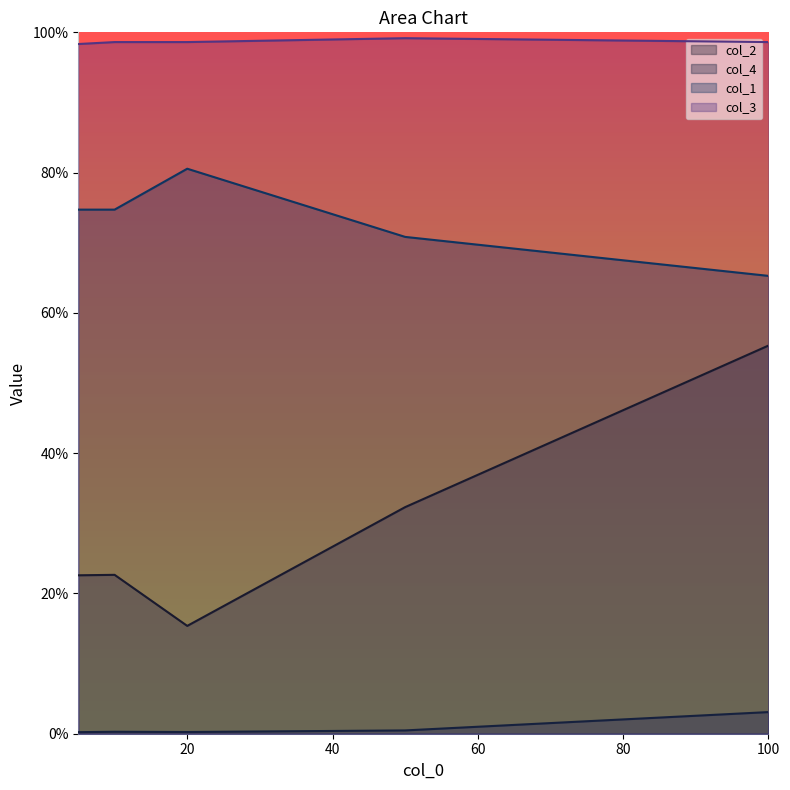

Read the col_3 value at 5.

1.0